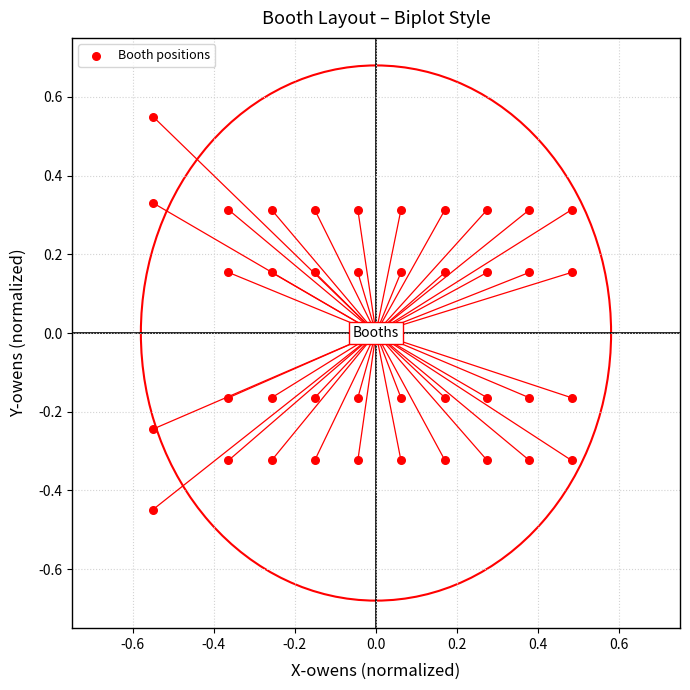

What is the range of Y values (max minus min)?

1.0